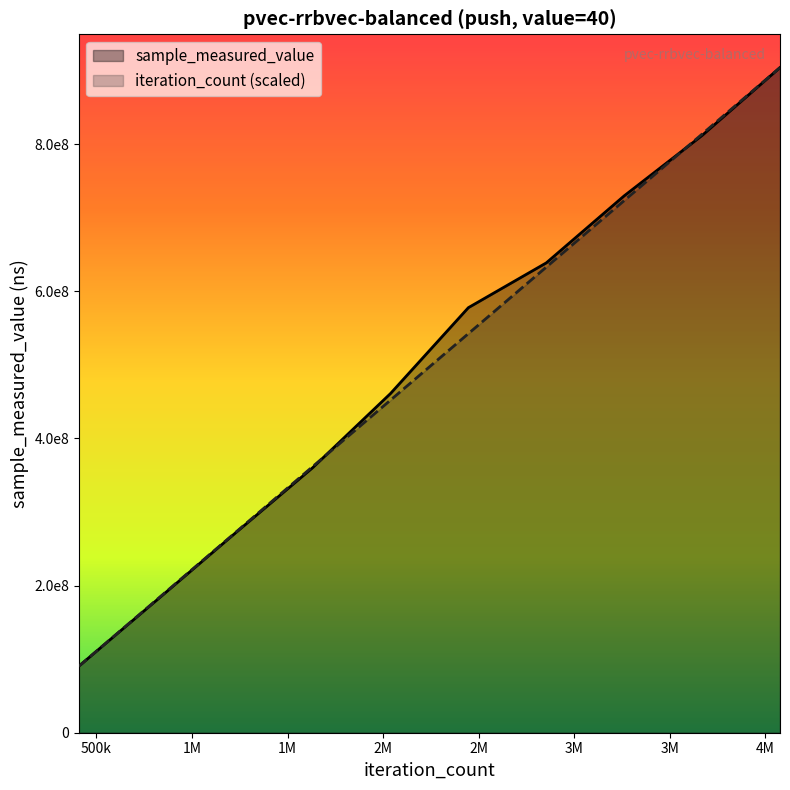

After their last crossing, which series has the higher values: sample_measured_value or iteration_count?

iteration_count